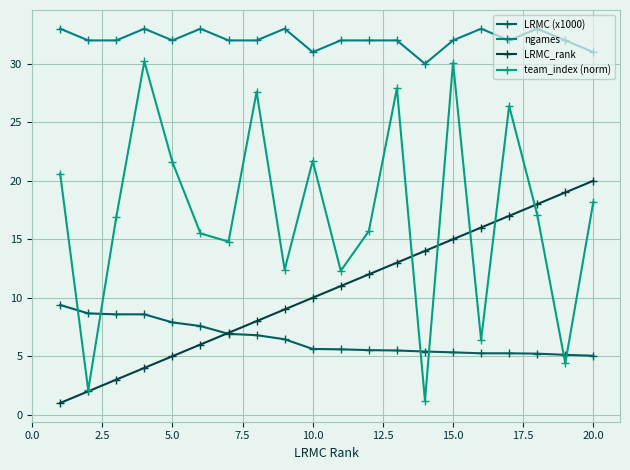

What is the average value of the ngames series?

32.1